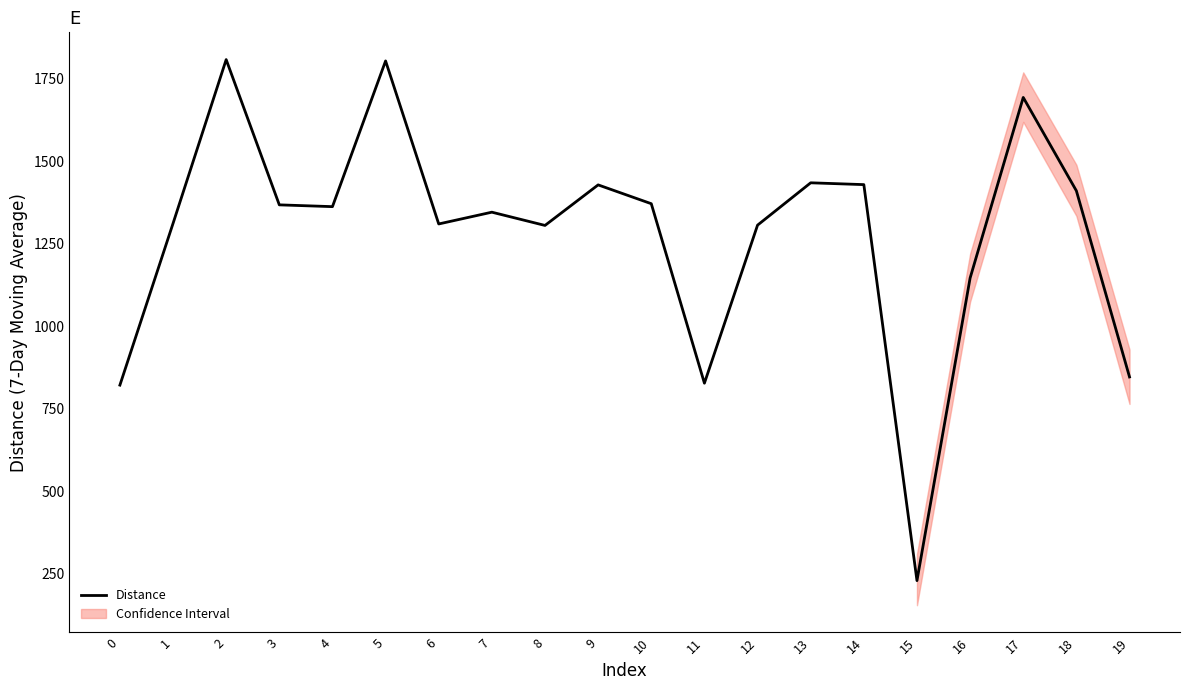

At which category does the data reach its first local peak?

2